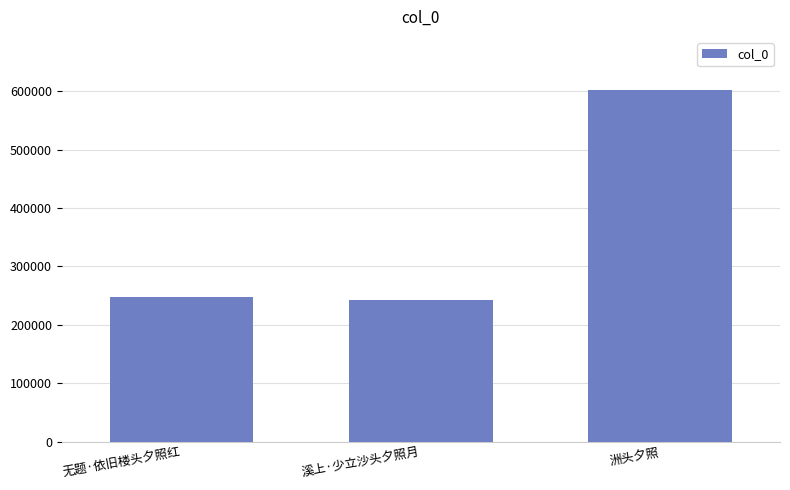

At which label is the value closest to 422648?

无题·依旧楼头夕照红